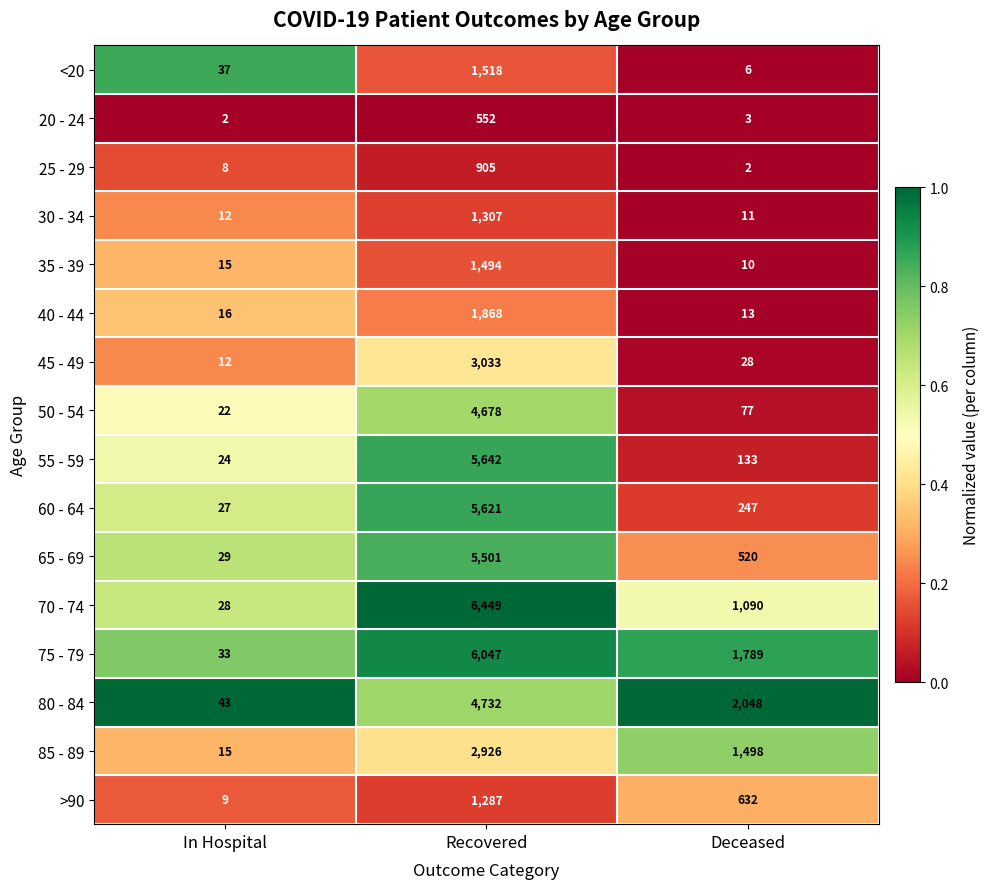

Which series has the largest total across all categories?

75 - 79